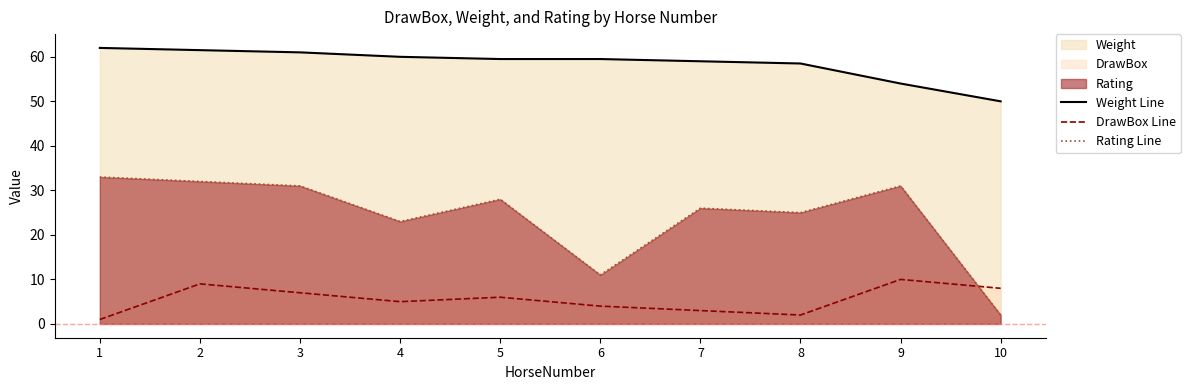

What is the difference between the DrawBox Line values at 9 and 3?

3.0